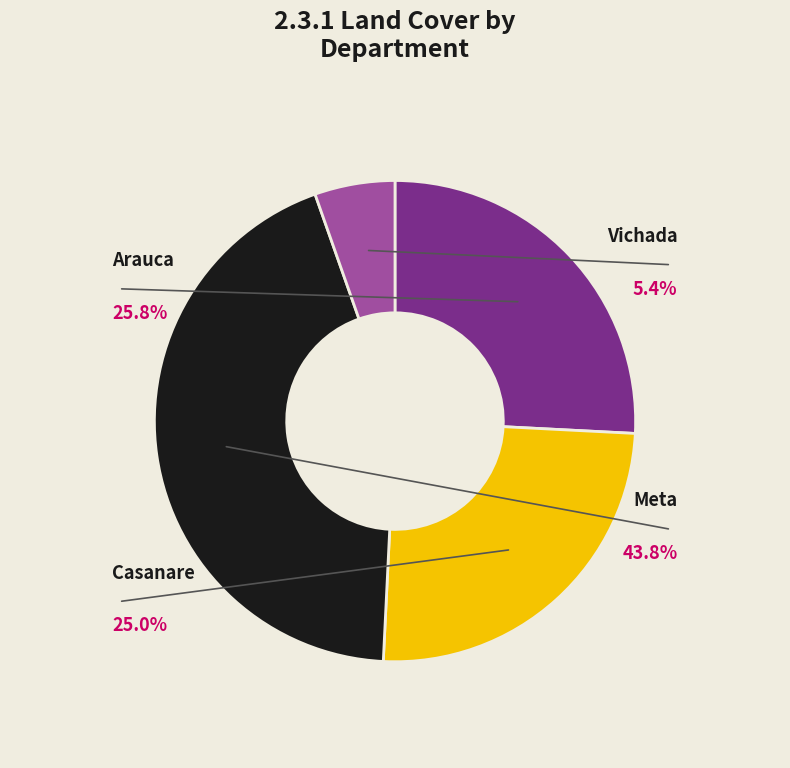

What portion of the pie excludes Casanare?

75.0%